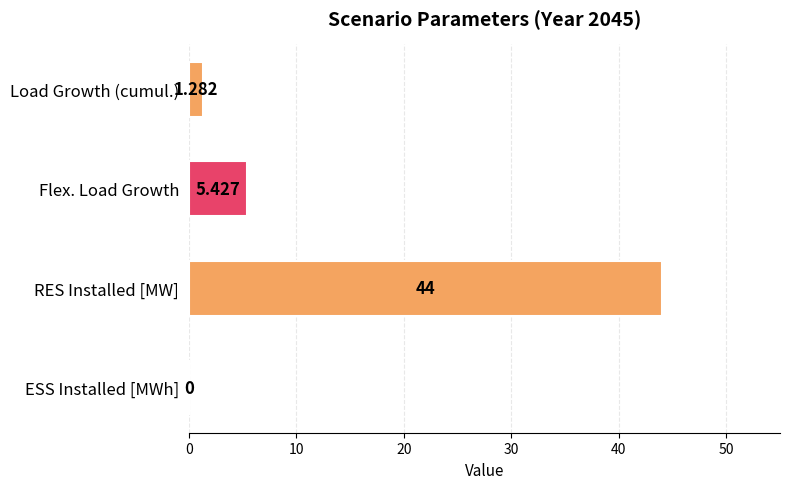

How many data points does each series have?

4